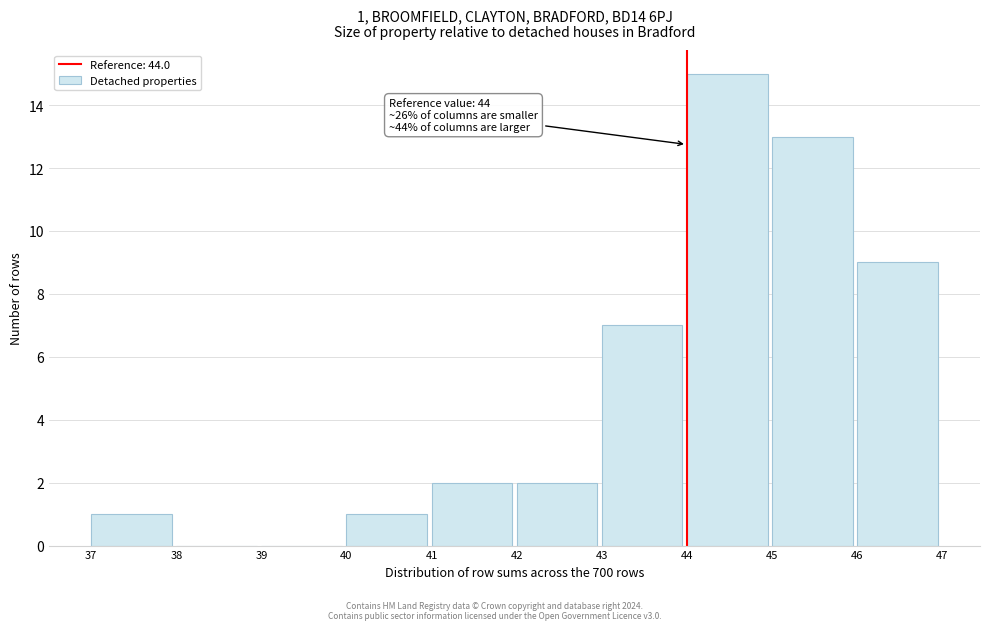

Over which range of the x-axis is the bar tallest?

44 to 45